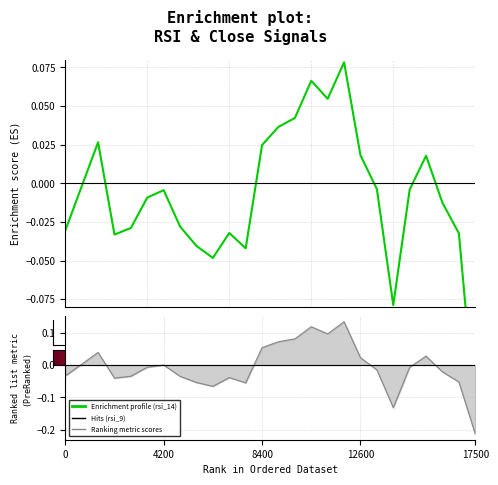

The value of rsi_14 at rsi_9 is -0.0. True or false?

True